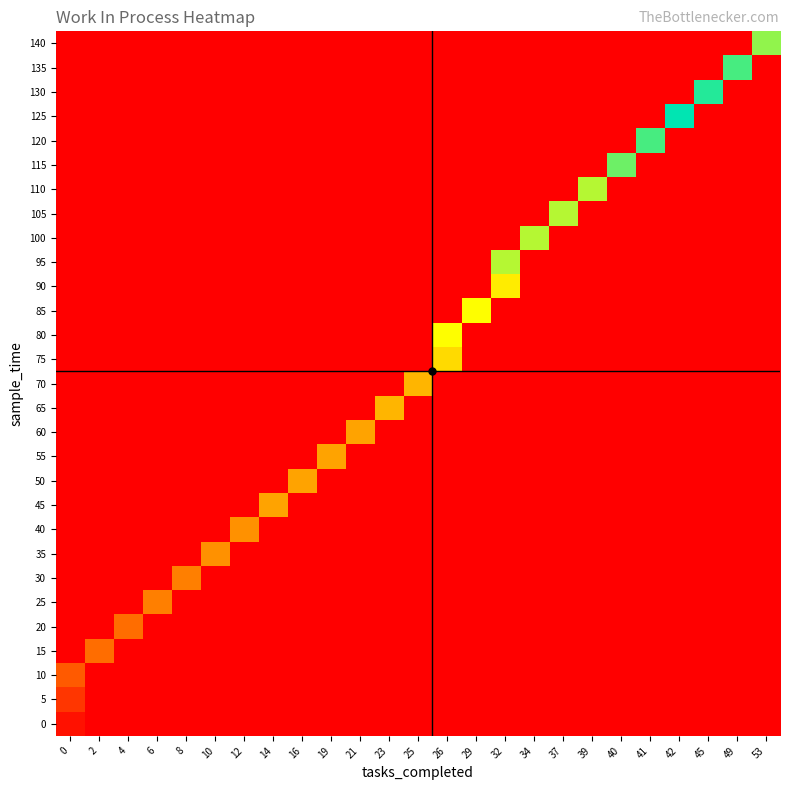

What is the difference between the highest and lowest values at 6?

7